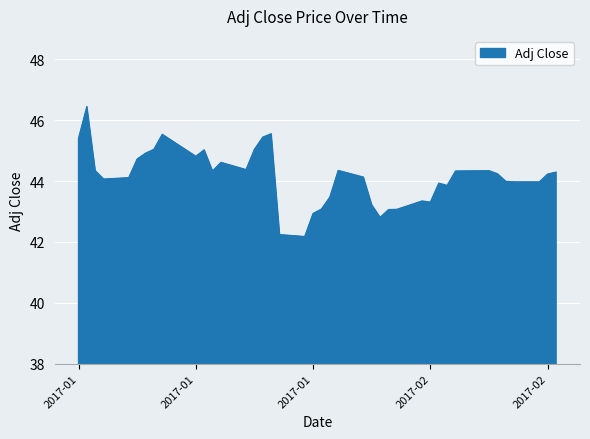

What is the maximum value shown in the chart?

46.4